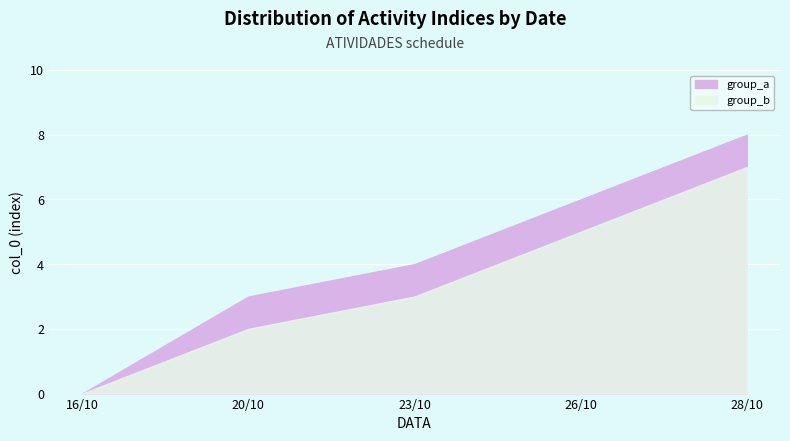

Is it true that the value at 20/10/2019 is 2?

True